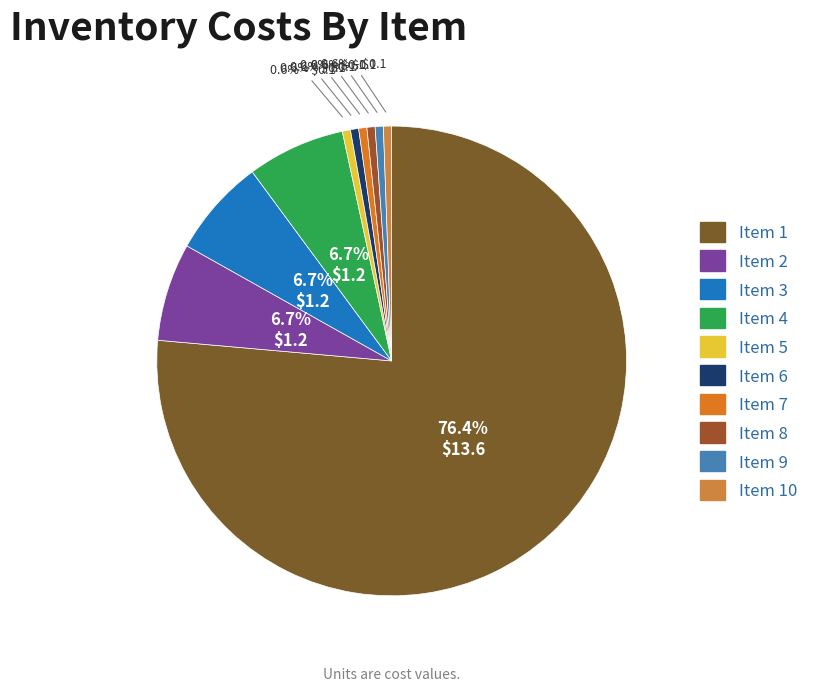

Which slice is the largest?

1